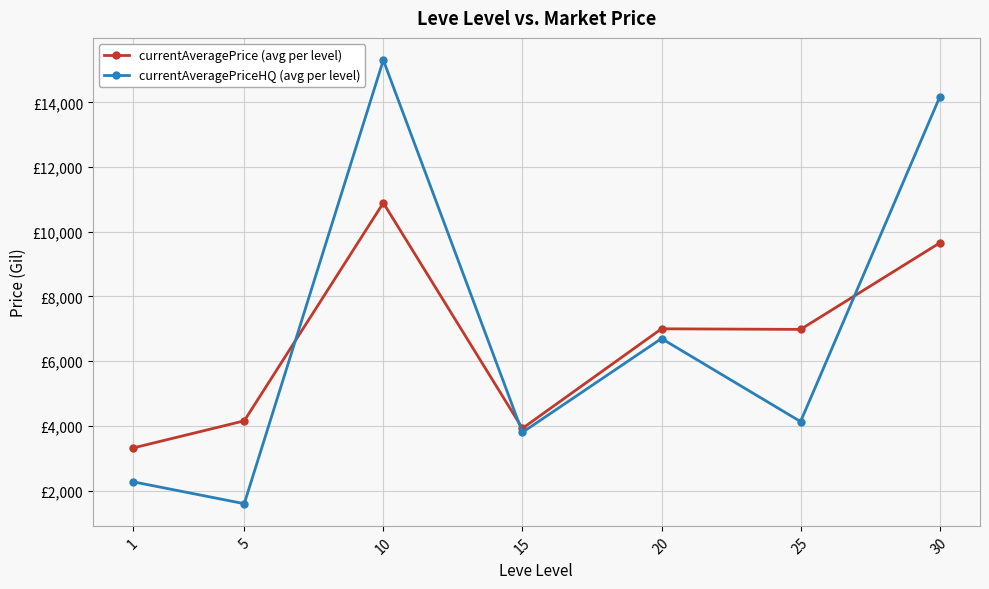

What is the lowest value of the currentAveragePriceHQ (avg per level) series?

1593.1